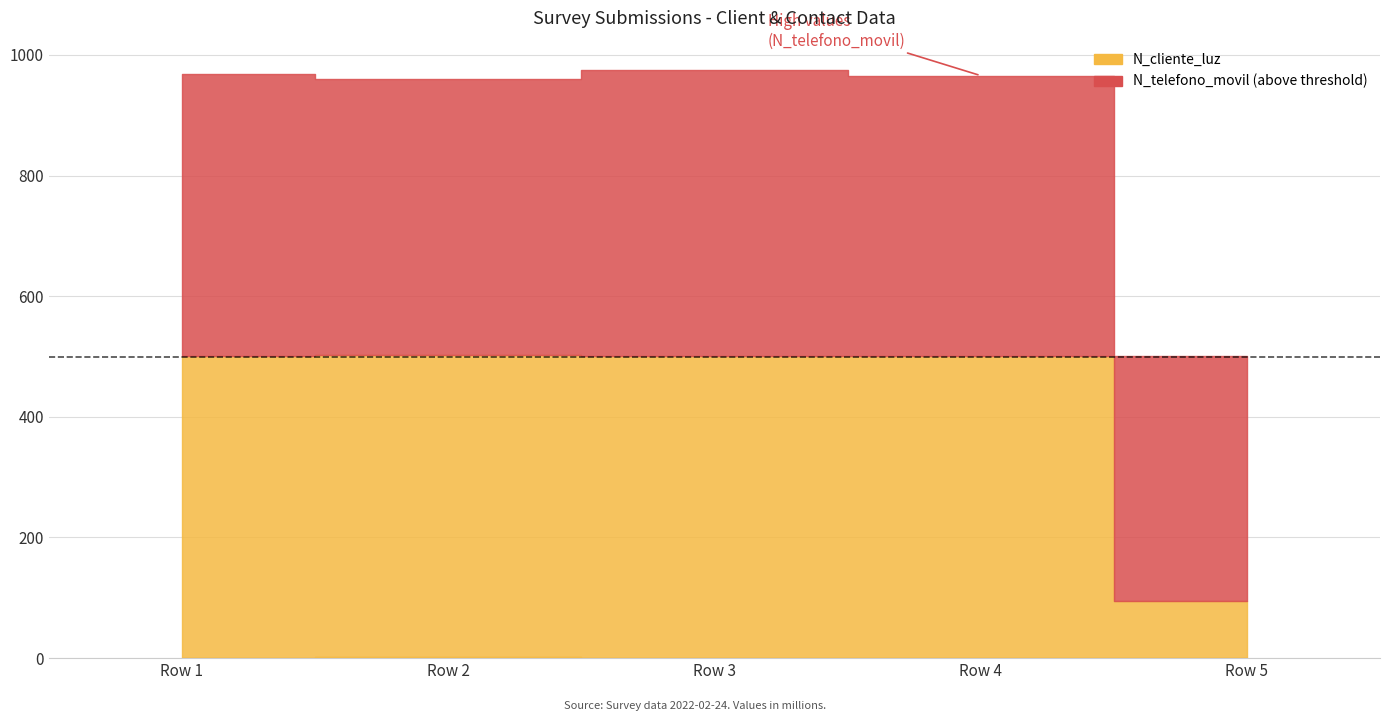

In N_telefono_movil, how many points are lower than both neighbors (excluding endpoints)?

1